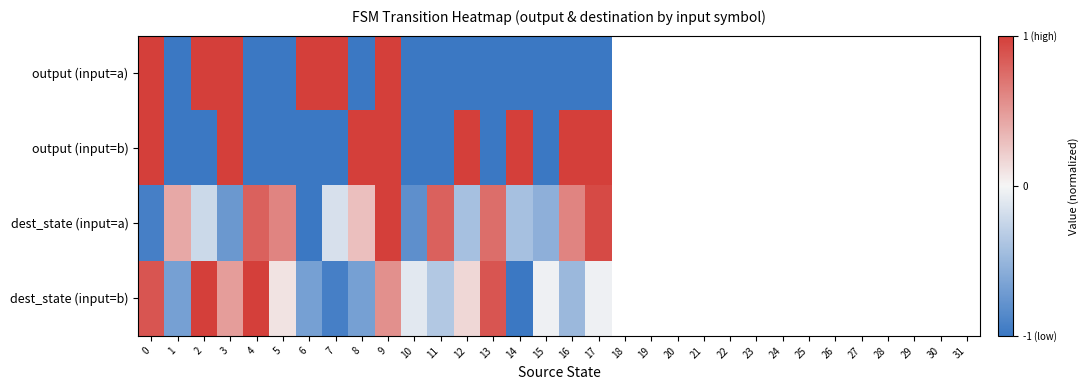

What is the greatest value displayed?

1.0